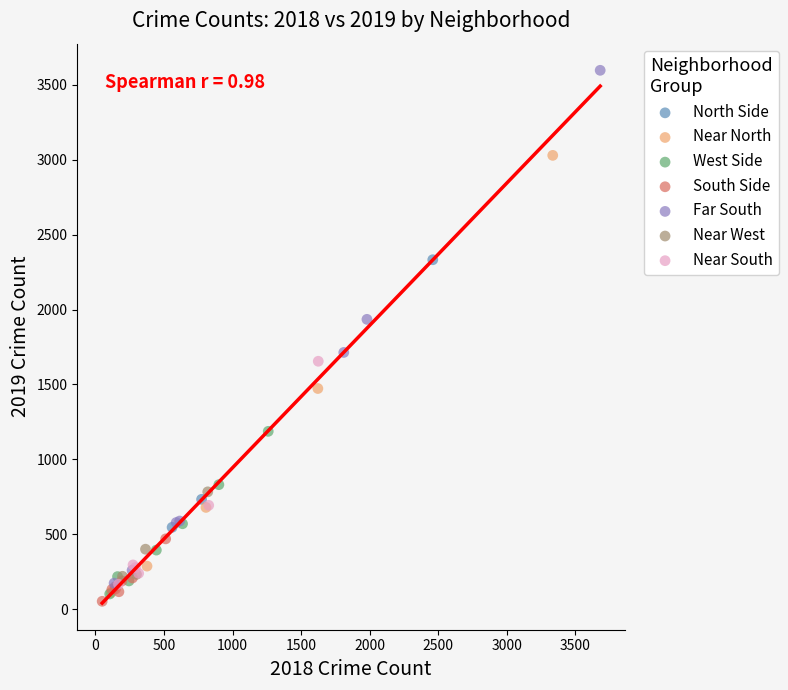

Which series reaches the maximum Y coordinate?

Far South